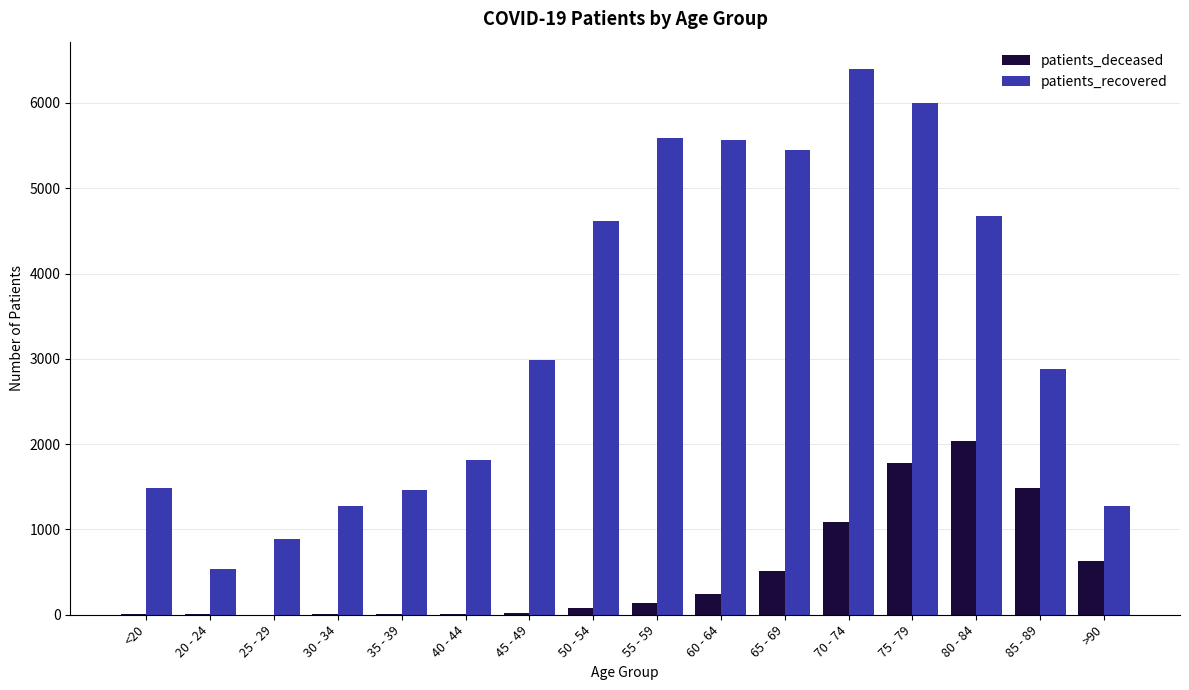

What is the sum of all patients_deceased values?

8041